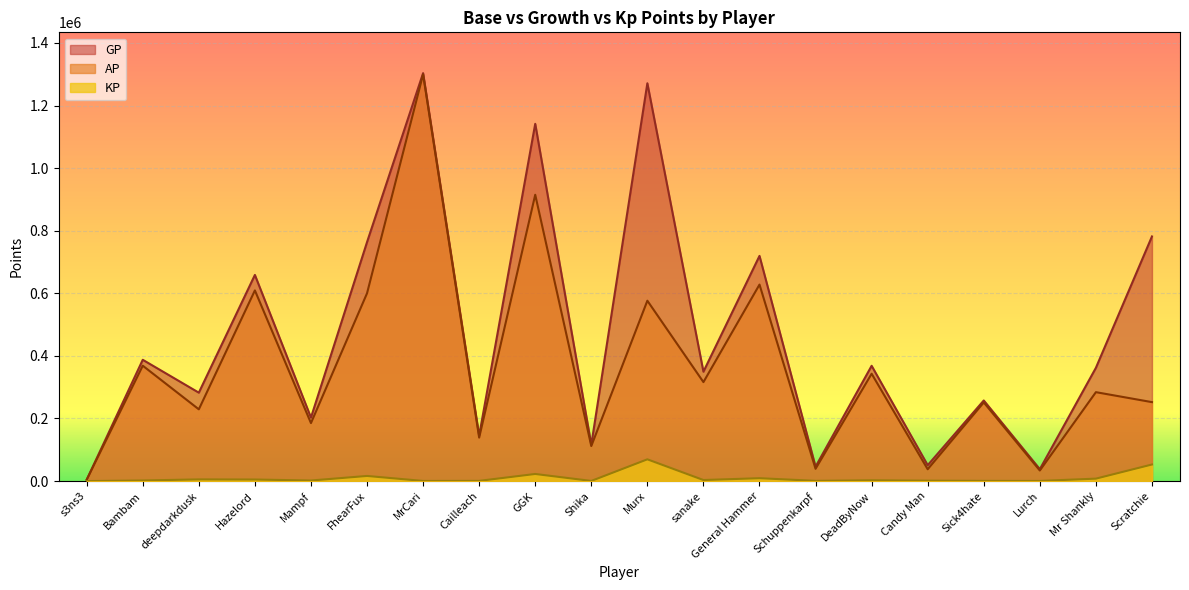

What is the label of the 19th point from the left?

Mr Shankly